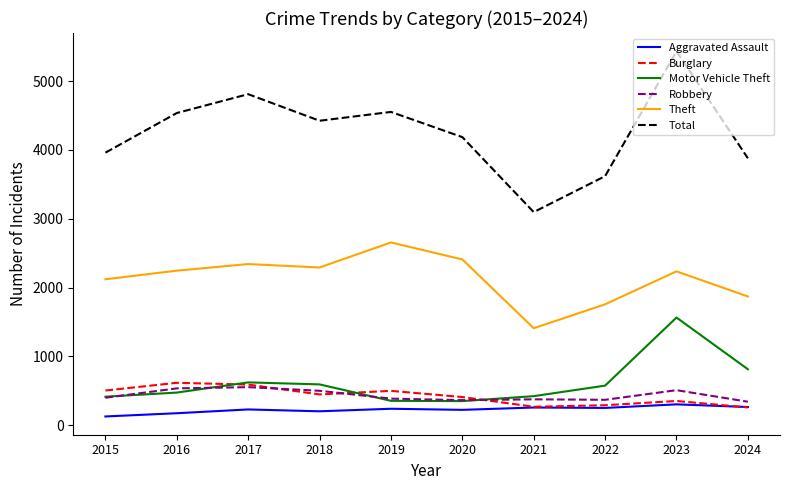

What is the total value across all series at 2022?

6865